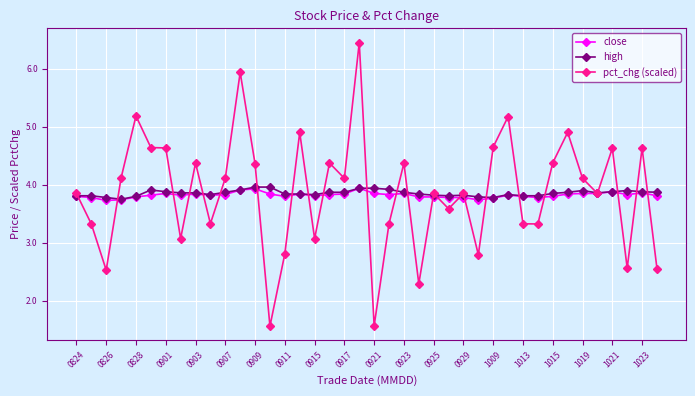

Count the high values in the range 3 to 4.

40